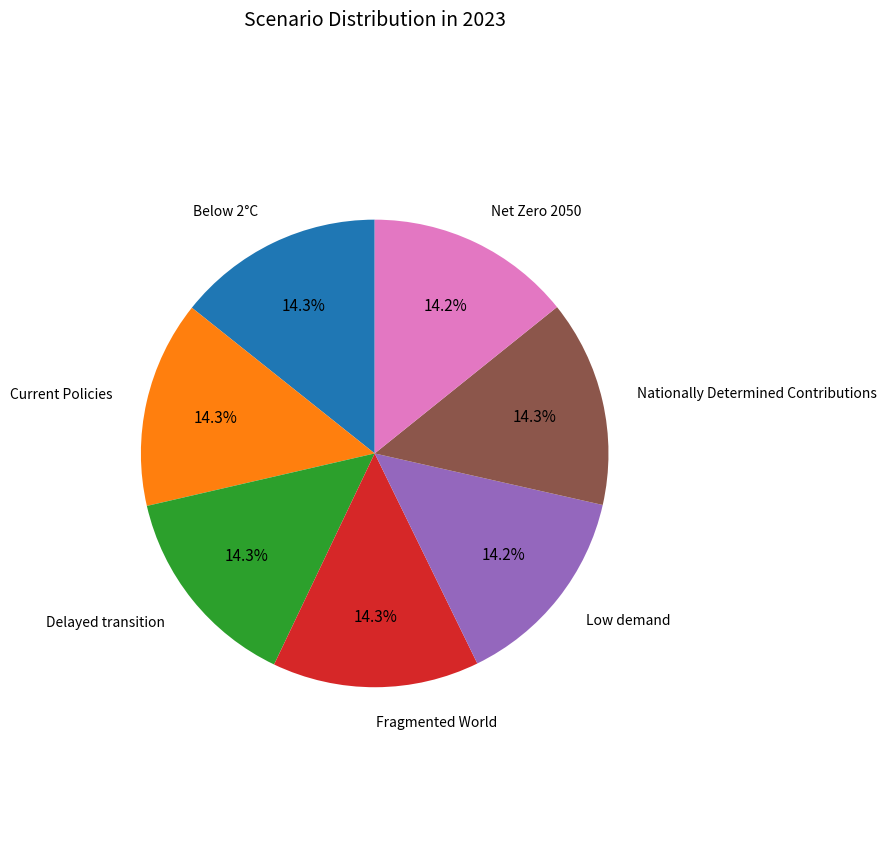

Is there a majority slice in this chart?

No